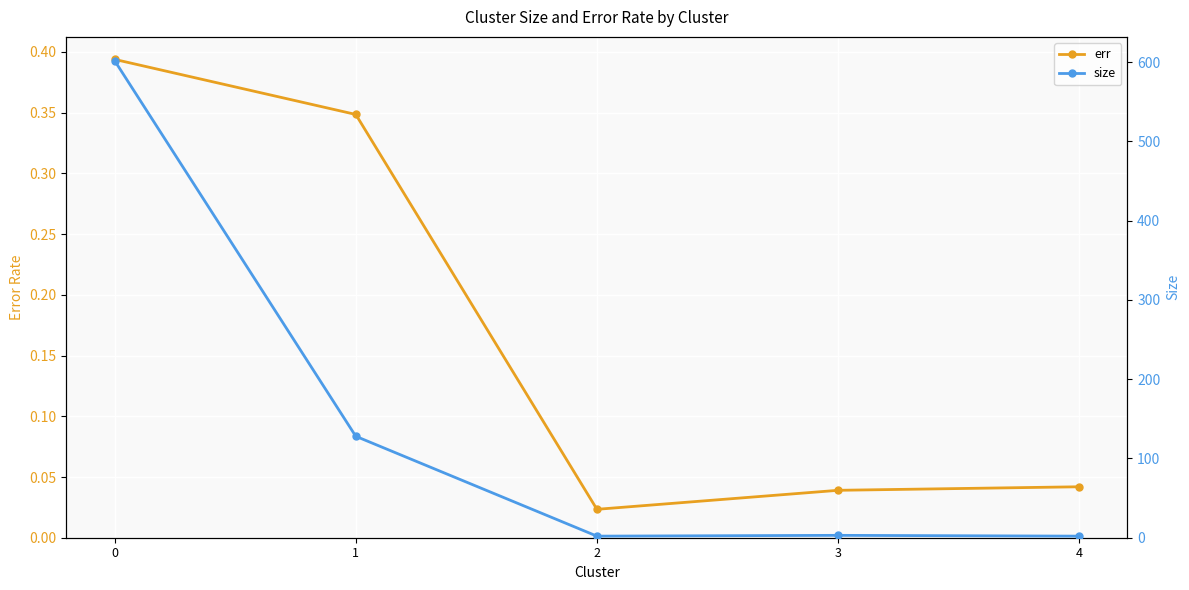

Is it true that err equals 0.3 at 1?

True